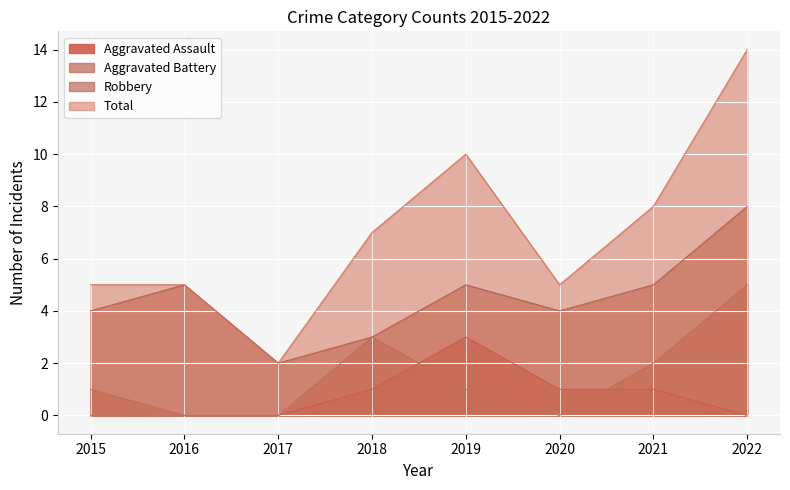

What is the maximum value shown in the chart?

14